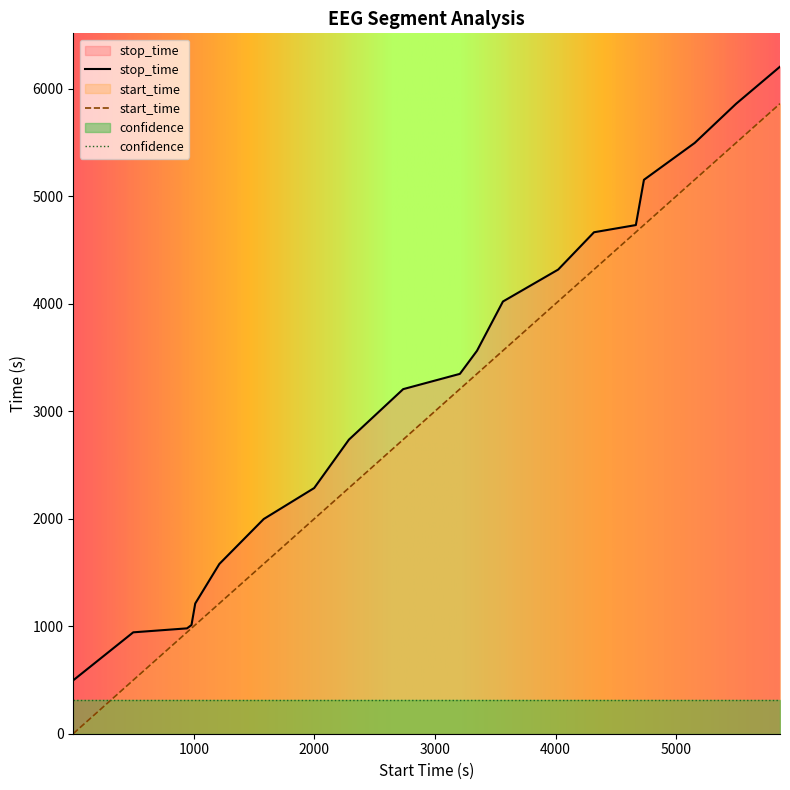

Rank the categories by start_time value from lowest to highest.

1.0, 498.0, 944.0, 981.0, 1012.0, 1212.0, 1580.0, 1998.0, 2286.0, 2736.0, 3206.0, 3348.0, 3563.0, 4021.0, 4318.0, 4665.0, 4732.0, 5153.0, 5496.0, 5860.0